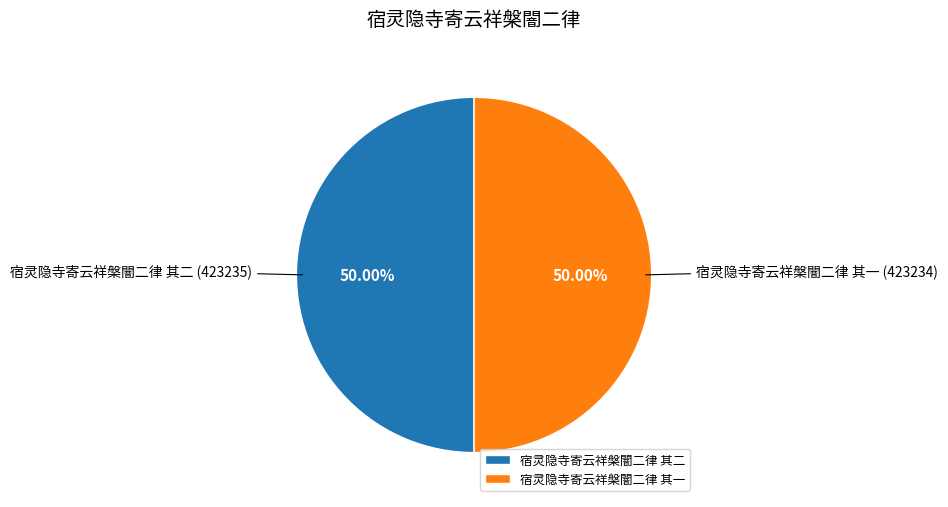

What is the ratio of the value at 宿灵隐寺寄云祥槃闇二律 其一 to the value at 宿灵隐寺寄云祥槃闇二律 其二?

1.0